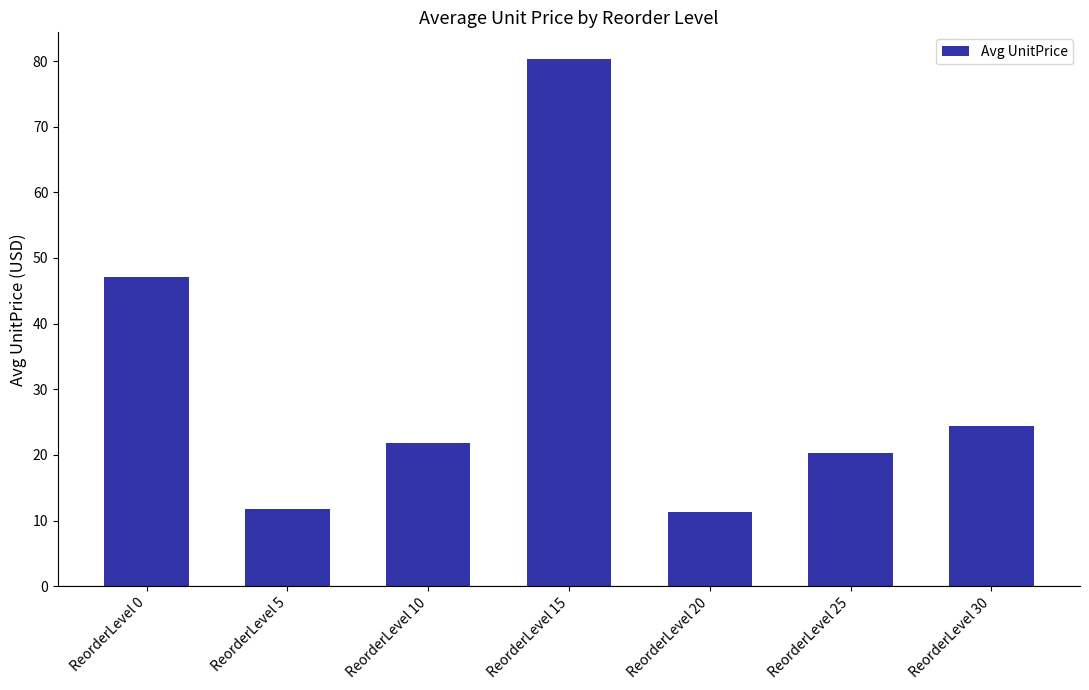

What is the ratio of the value at ReorderLevel 10 to the value at ReorderLevel 5?

1.9